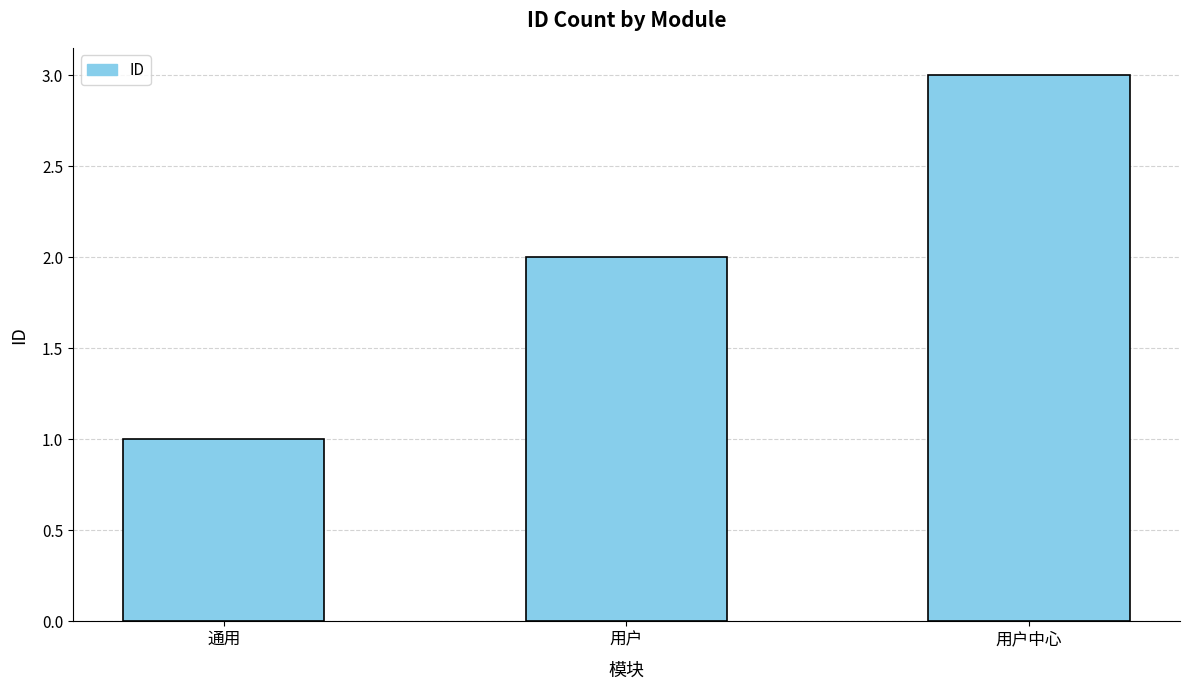

Approximately how many times larger is the value at 通用 compared to 用户中心?

0.3